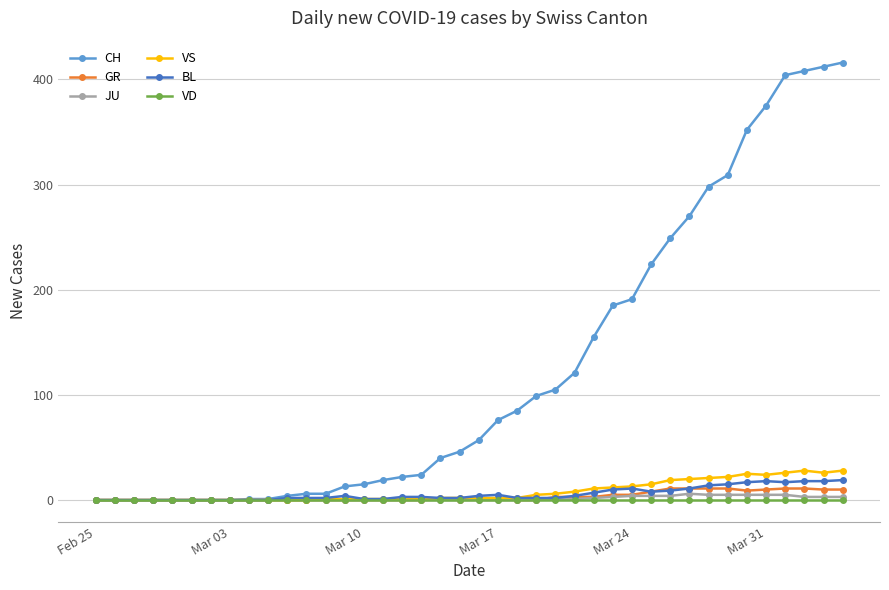

Which series has the largest range (max minus min)?

CH